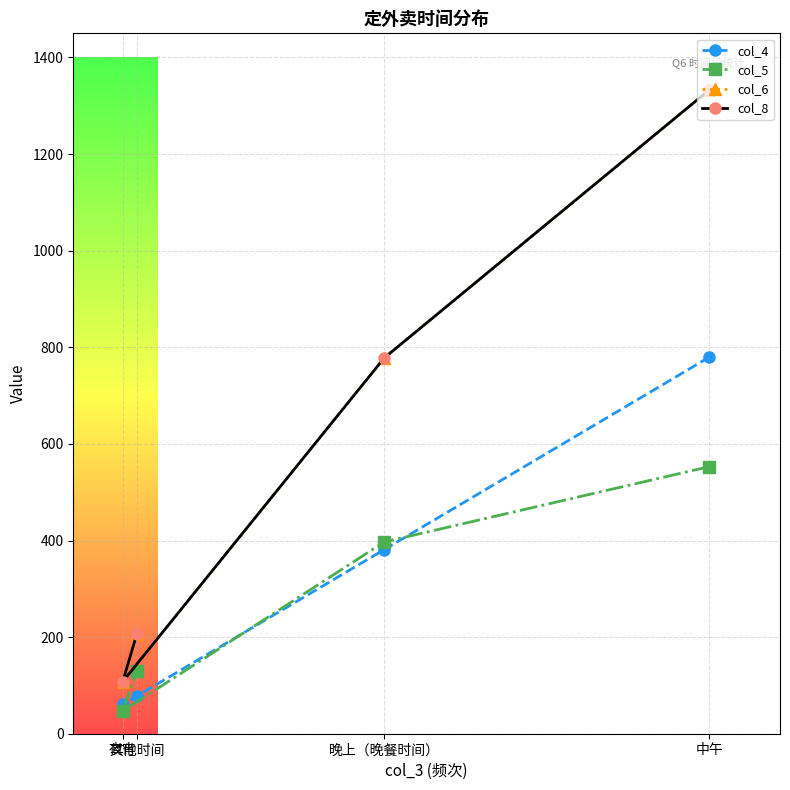

Rank the series by their maximum value, from lowest to highest.

col_5, col_4, col_6, col_8